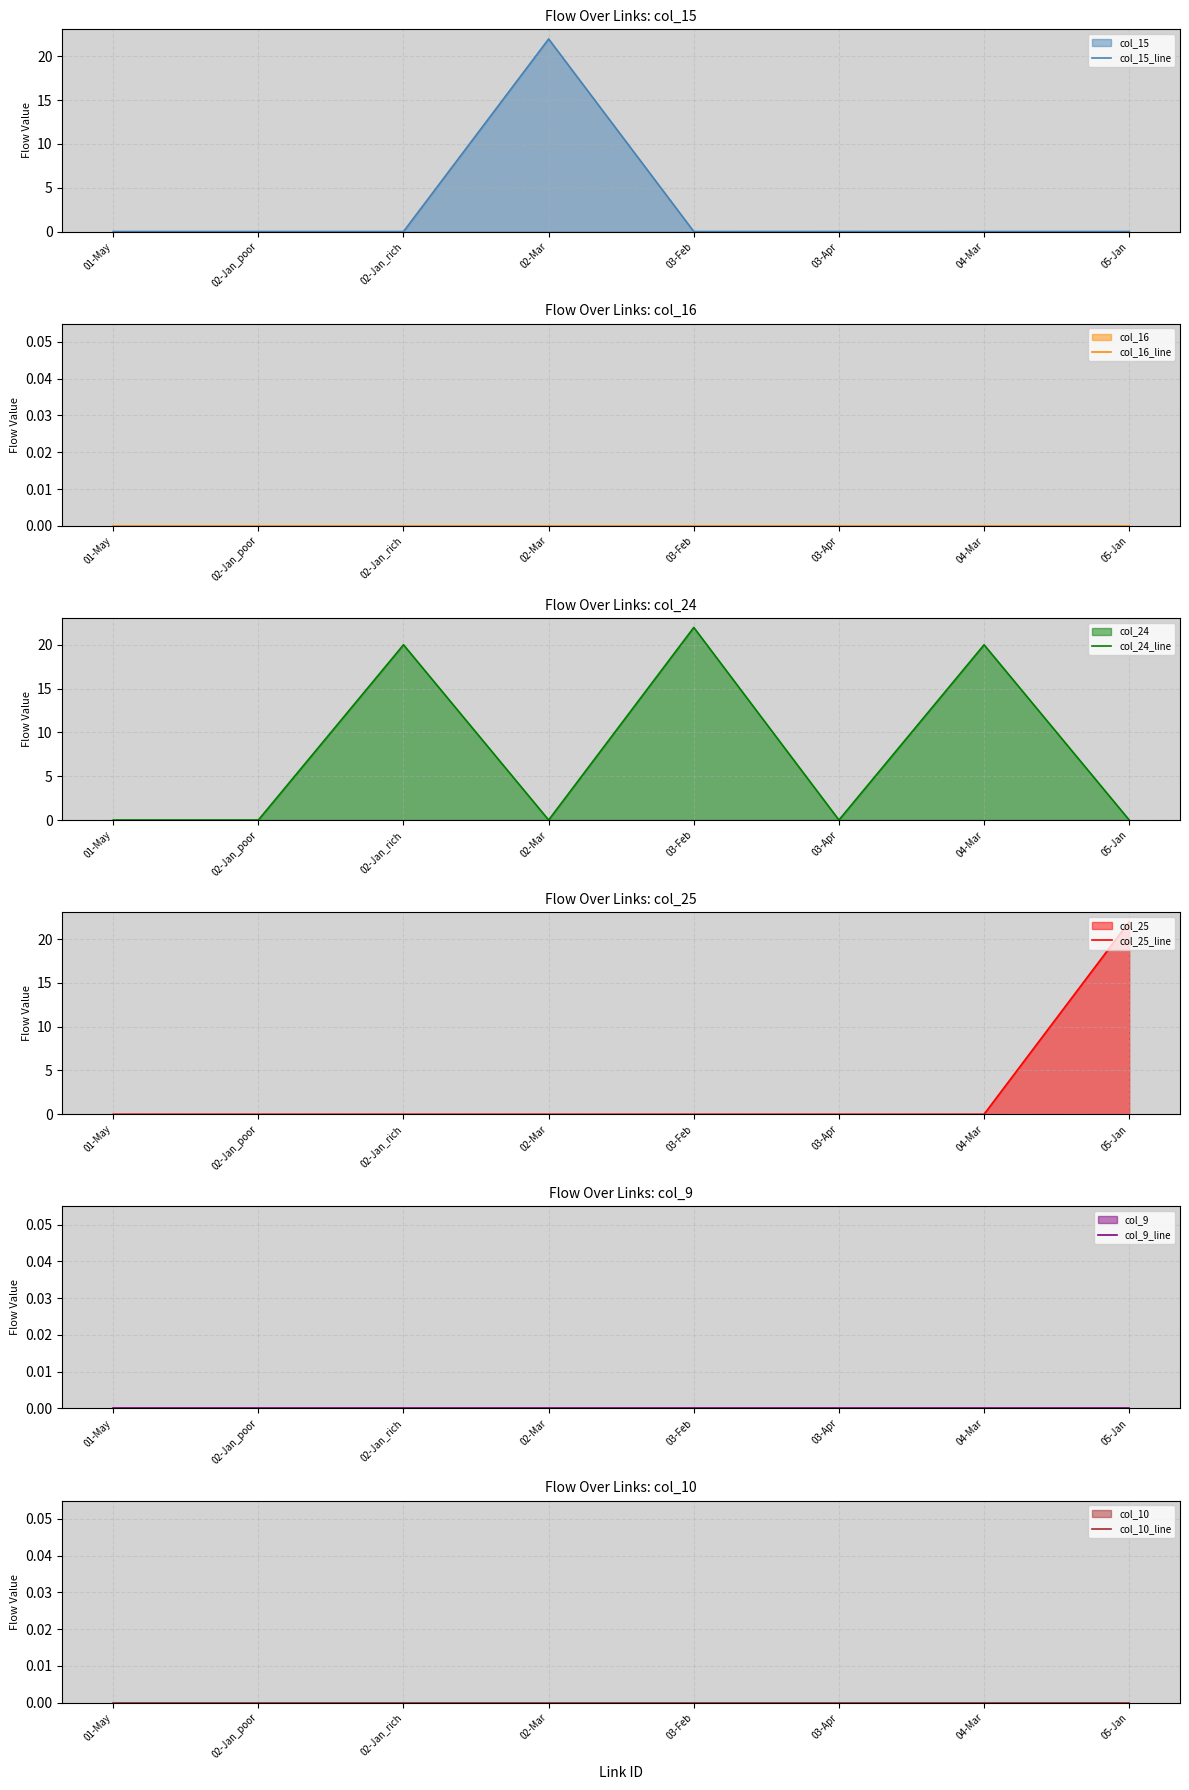

Which series has the largest total across all categories?

col_24_line